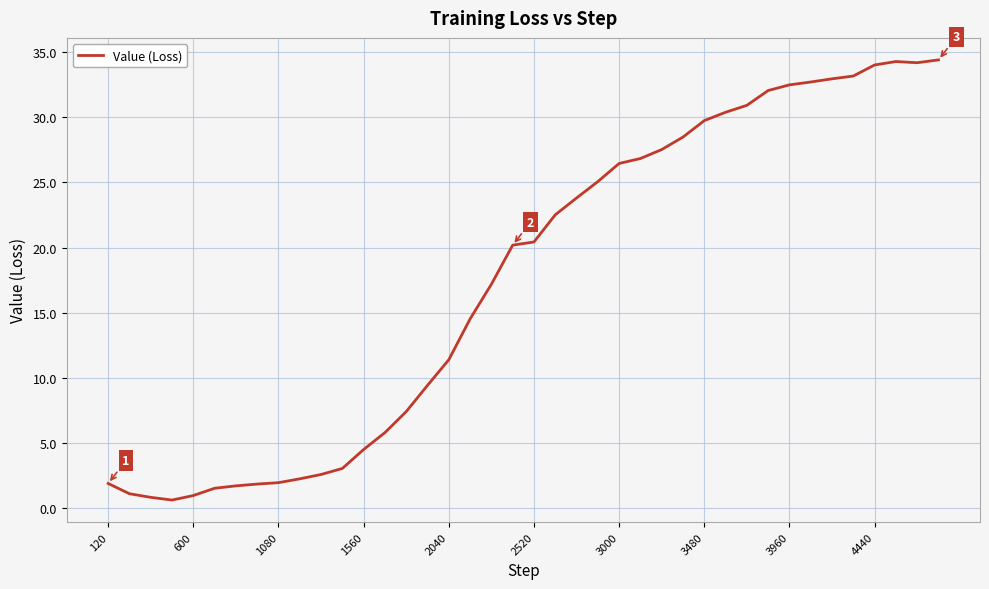

What is the difference between the maximum and minimum values?

33.8